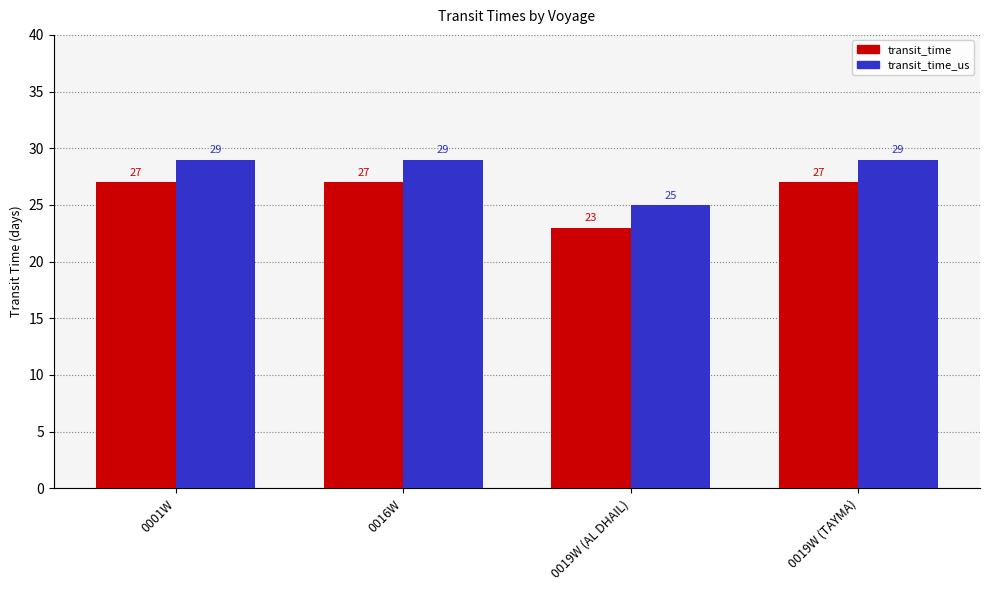

Is the value of transit_time_us at 0019W (AL DHAIL) greater than the value of transit_time at 0019W (TAYMA)?

No